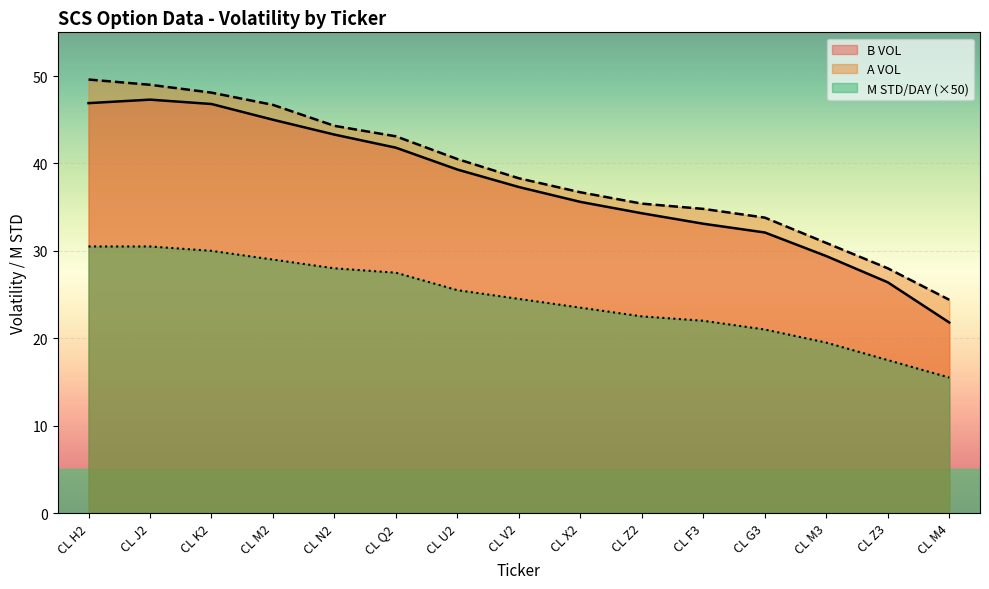

What is the greatest value displayed?

49.6